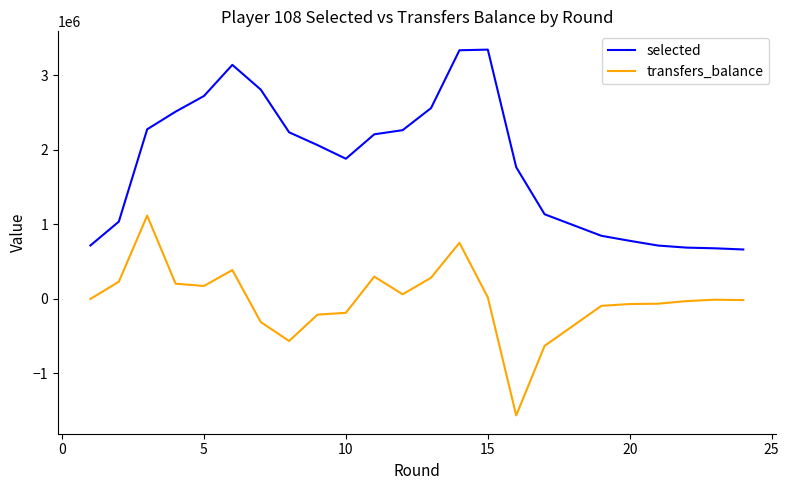

Rank the series by their maximum value, from lowest to highest.

transfers_balance, selected